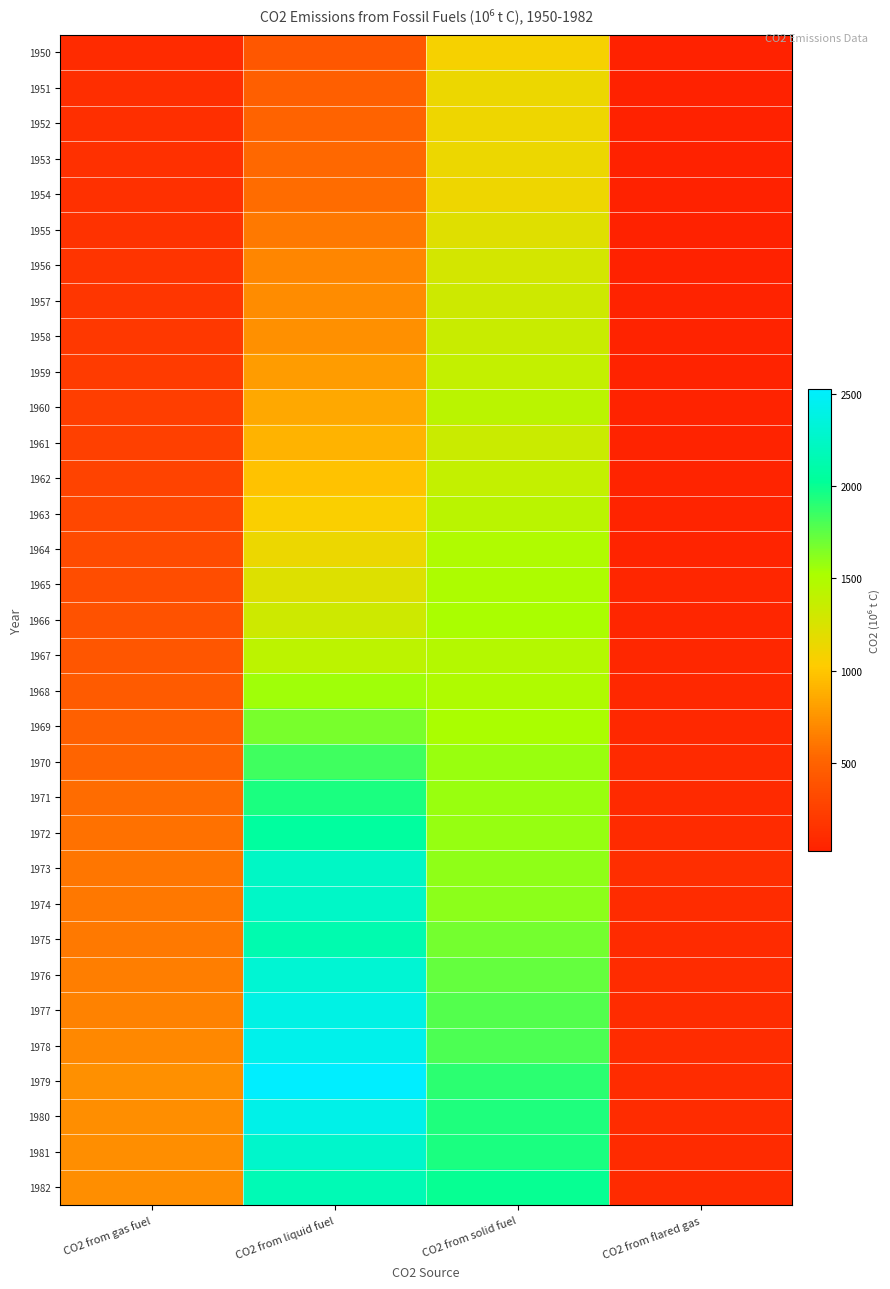

How many series are shown in this chart?

33